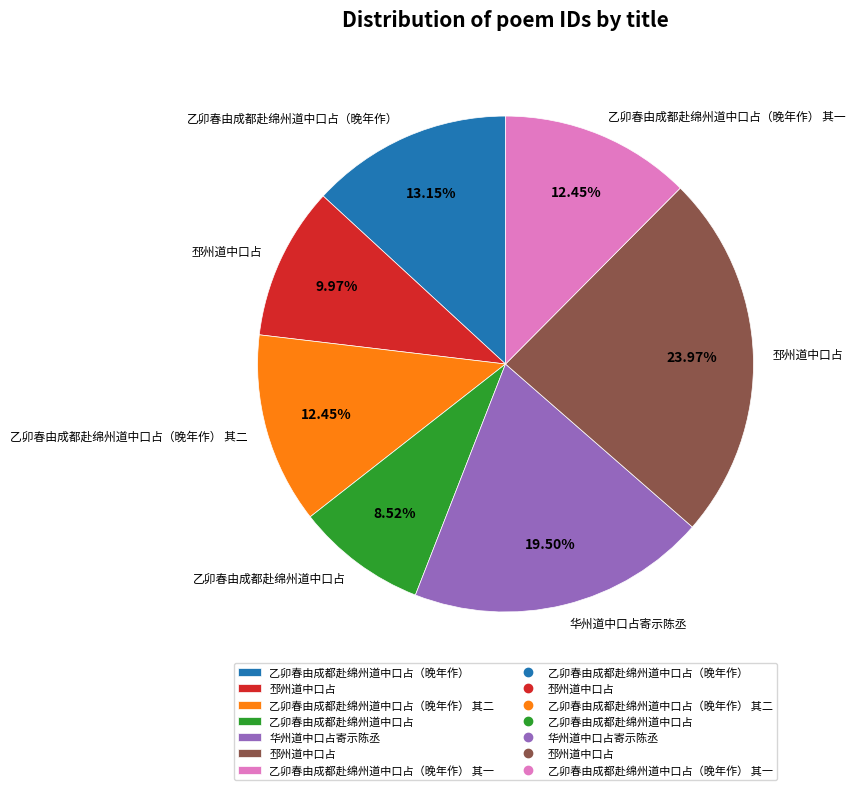

Is there any slice that represents more than half of the pie?

No